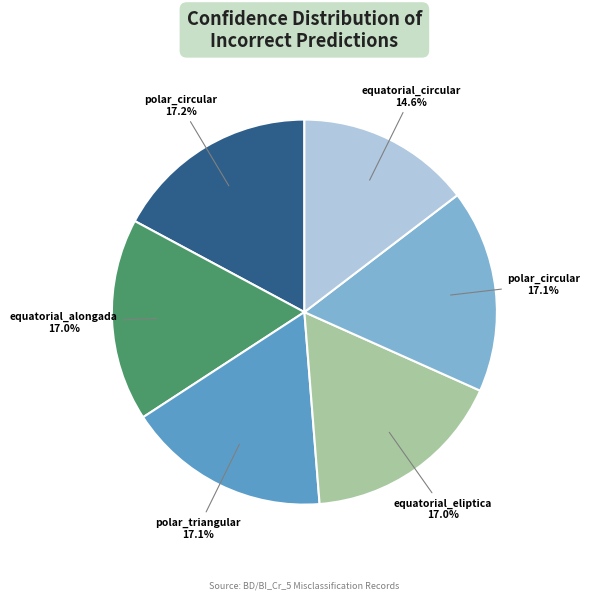

Does any single category account for the majority?

No